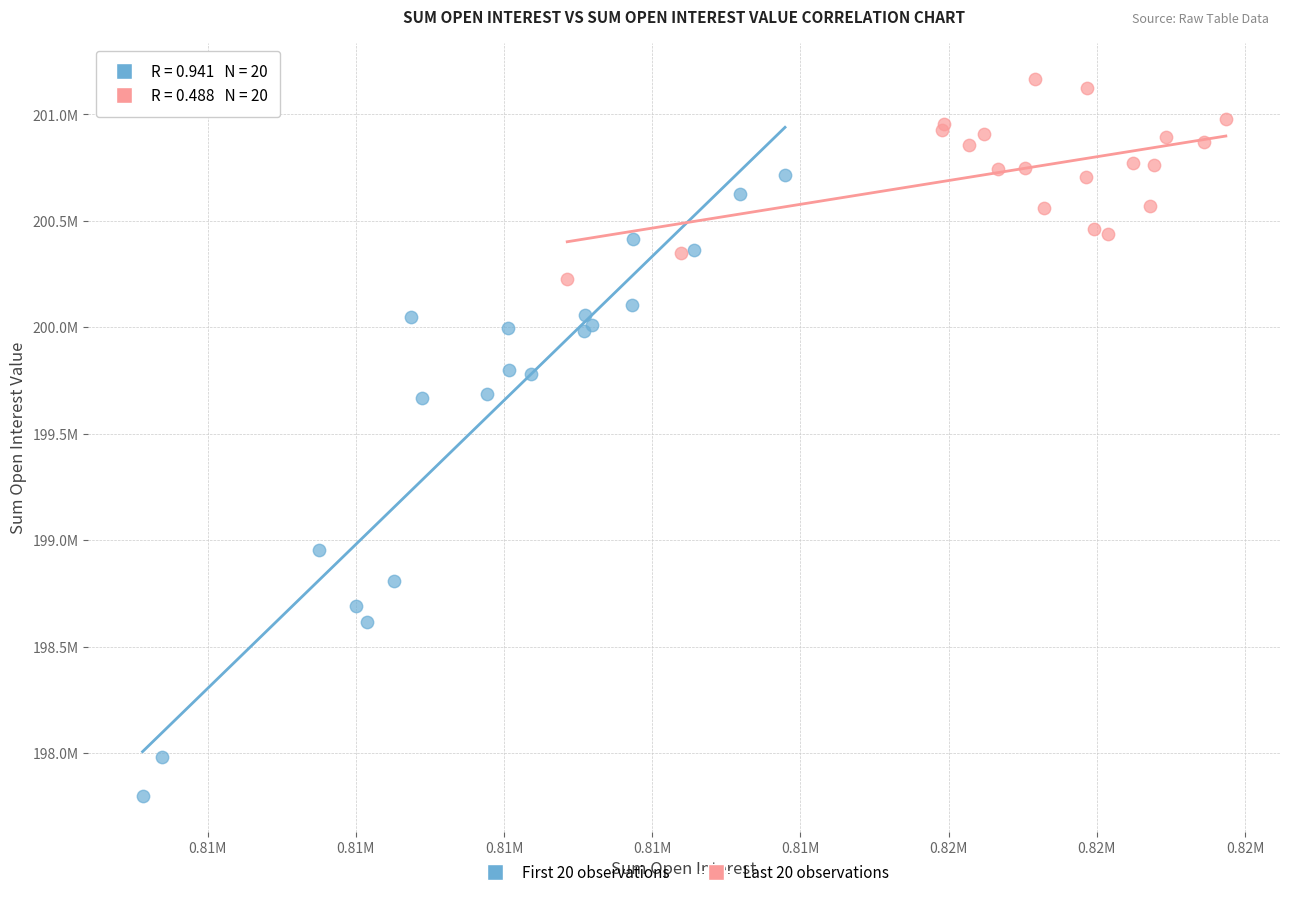

Which series contains the lowest Y value?

First 20 observations